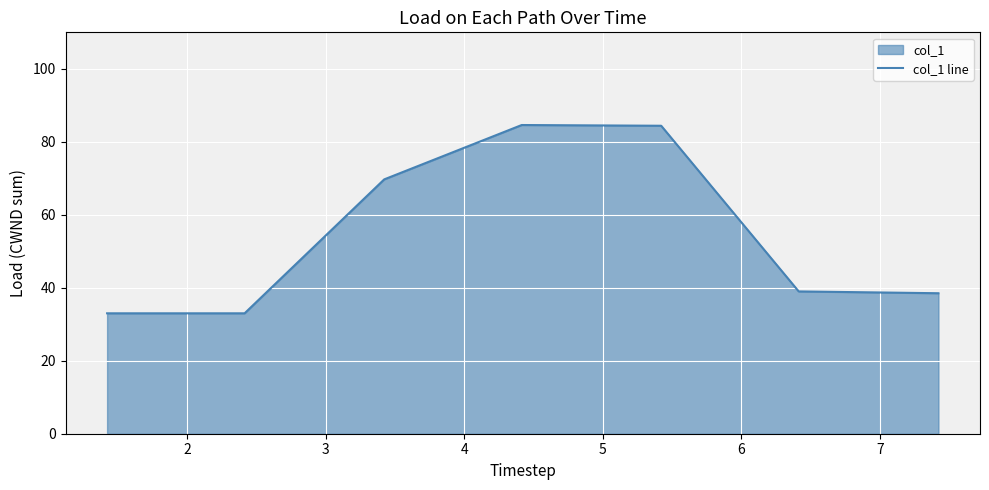

How many interior local peaks (higher than both neighbors) does the data have?

1